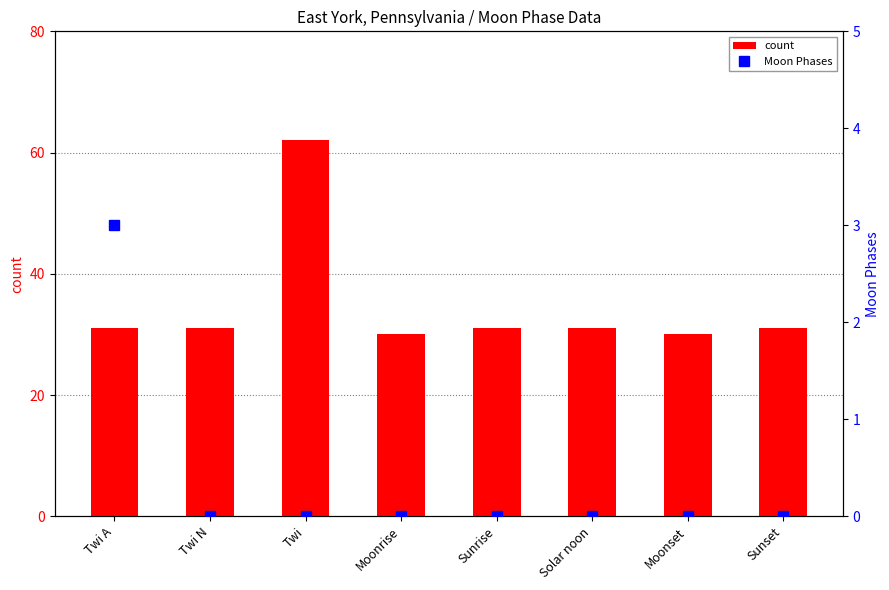

At which label does Moon Phases reach its peak?

Twi A